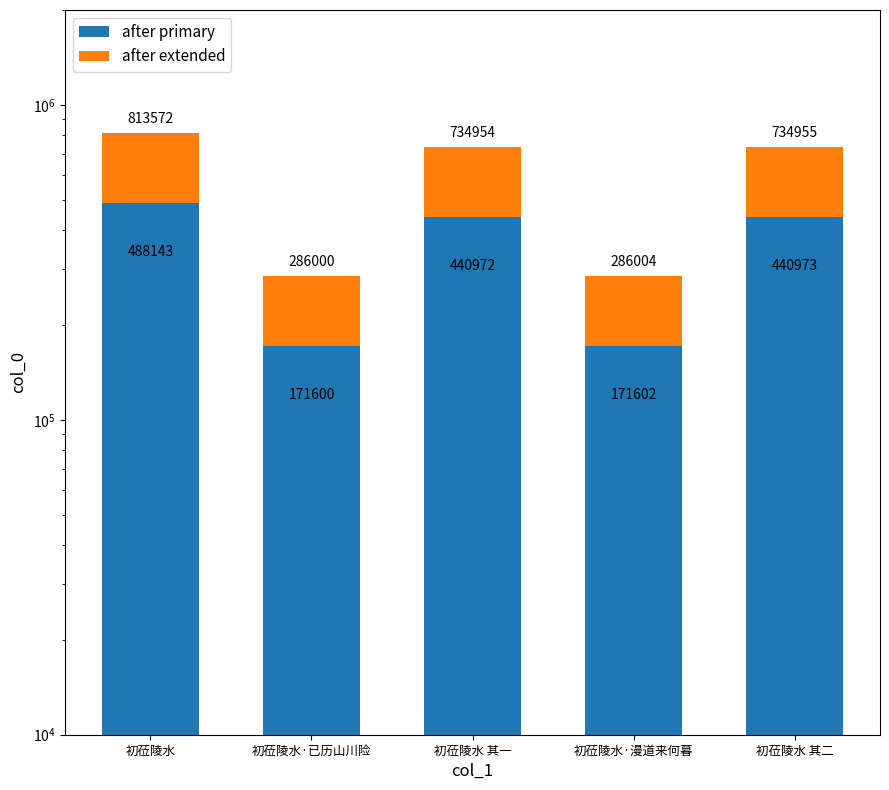

Rank the series by their average value, from lowest to highest.

after extended, after primary